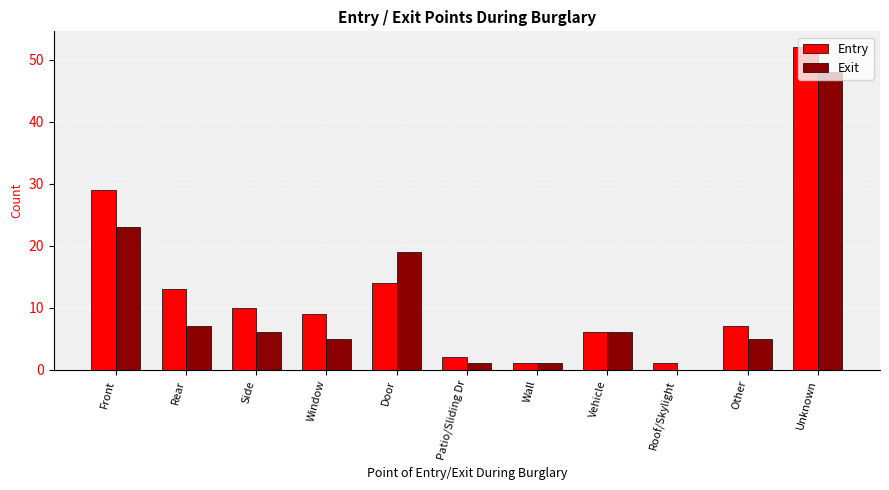

How many groups of bars are there?

11